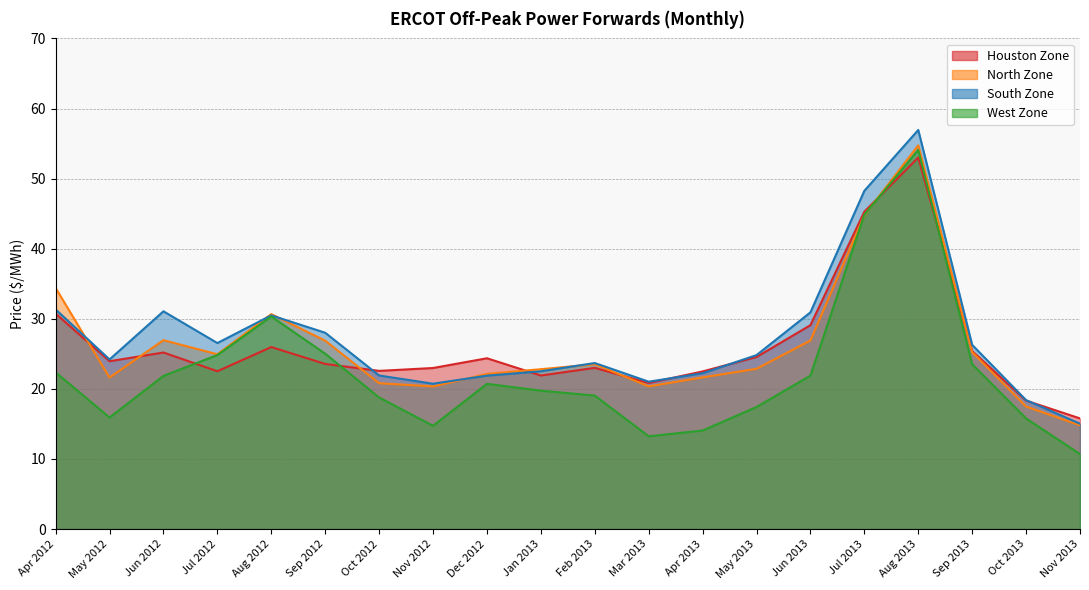

True or false: Houston Zone and West Zone cross at least once.

True